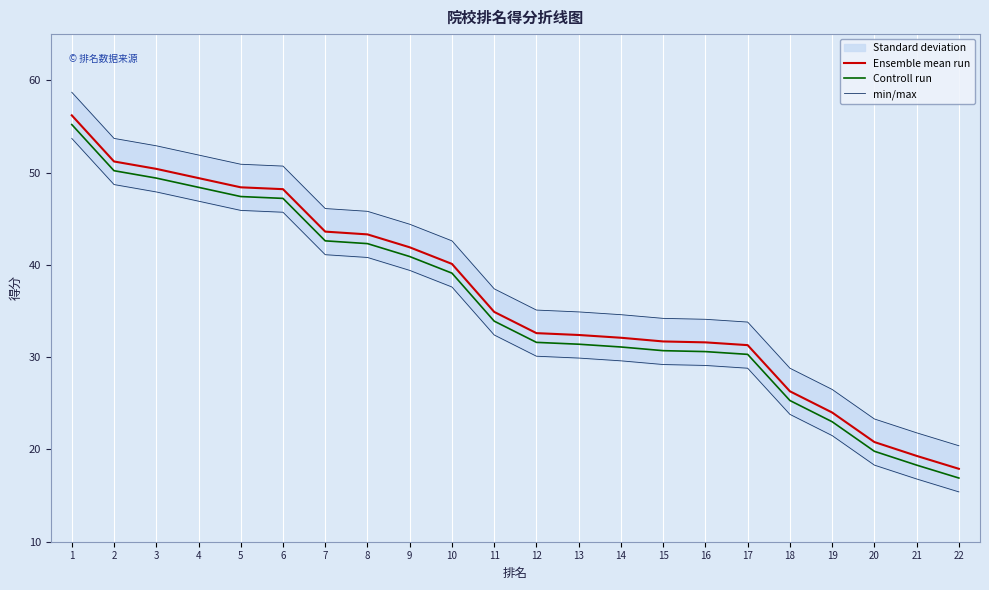

Reading left to right, what are all the values shown in this chart?

Ensemble mean run: 1=56.2	2=51.2	3=50.4	4=49.4	5=48.4	6=48.2	7=43.6	8=43.3	9=41.9	10=40.1	11=34.9	12=32.6	13=32.4	14=32.1	15=31.7	16=31.6	17=31.3	18=26.3	19=24.0	20=20.8	21=19.3	22=17.9
Controll run: 1=55.2	2=50.2	3=49.4	4=48.4	5=47.4	6=47.2	7=42.6	8=42.3	9=40.9	10=39.1	11=33.9	12=31.6	13=31.4	14=31.1	15=30.7	16=30.6	17=30.3	18=25.3	19=23.0	20=19.8	21=18.3	22=16.9
min/max: 1=58.7	2=53.7	3=52.9	4=51.9	5=50.9	6=50.7	7=46.1	8=45.8	9=44.4	10=42.6	11=37.4	12=35.1	13=34.9	14=34.6	15=34.2	16=34.1	17=33.8	18=28.8	19=26.5	20=23.3	21=21.8	22=20.4